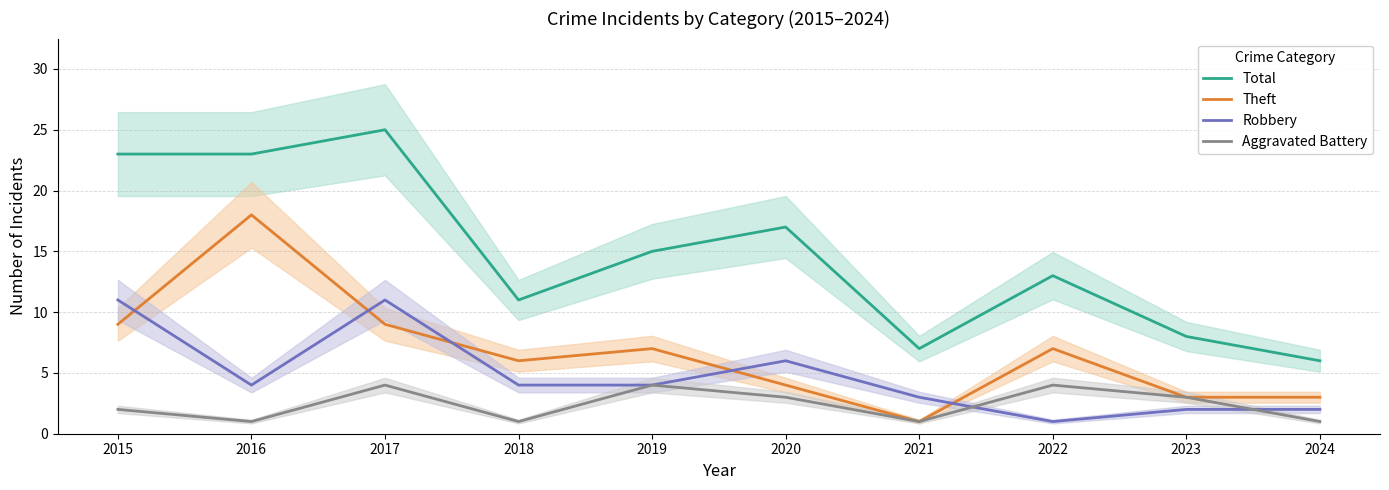

Reading right to left, what are all the values shown in this chart?

Total: 6	8	13	7	17	15	11	25	23	23
Theft: 3	3	7	1	4	7	6	9	18	9
Robbery: 2	2	1	3	6	4	4	11	4	11
Aggravated Battery: 1	3	4	1	3	4	1	4	1	2